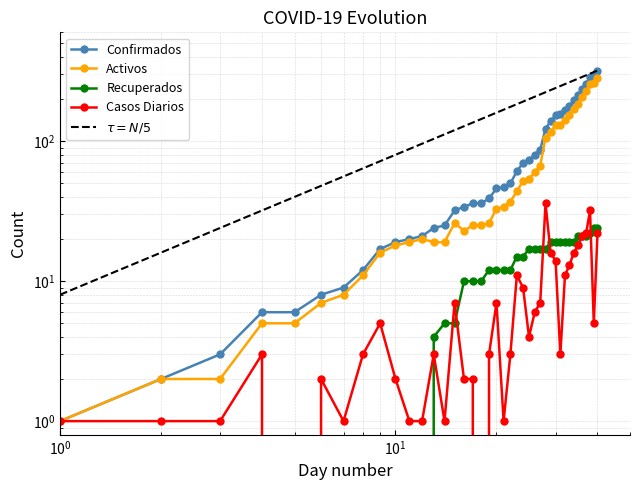

What is the total value across all series at 17?

73